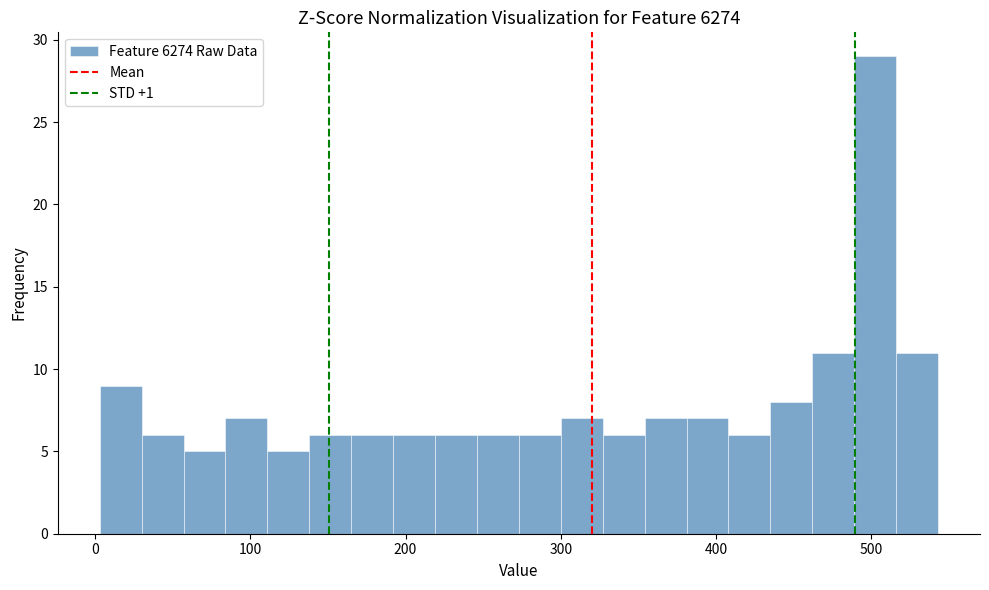

Read against the x-axis, roughly where is the centre of the tallest bar?

500